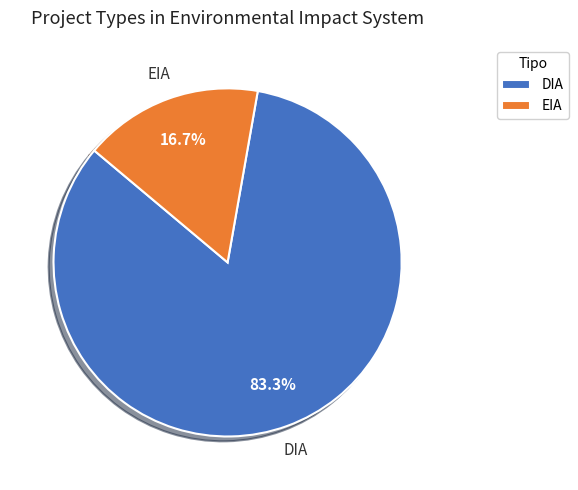

What is the largest slice in the pie chart?

DIA